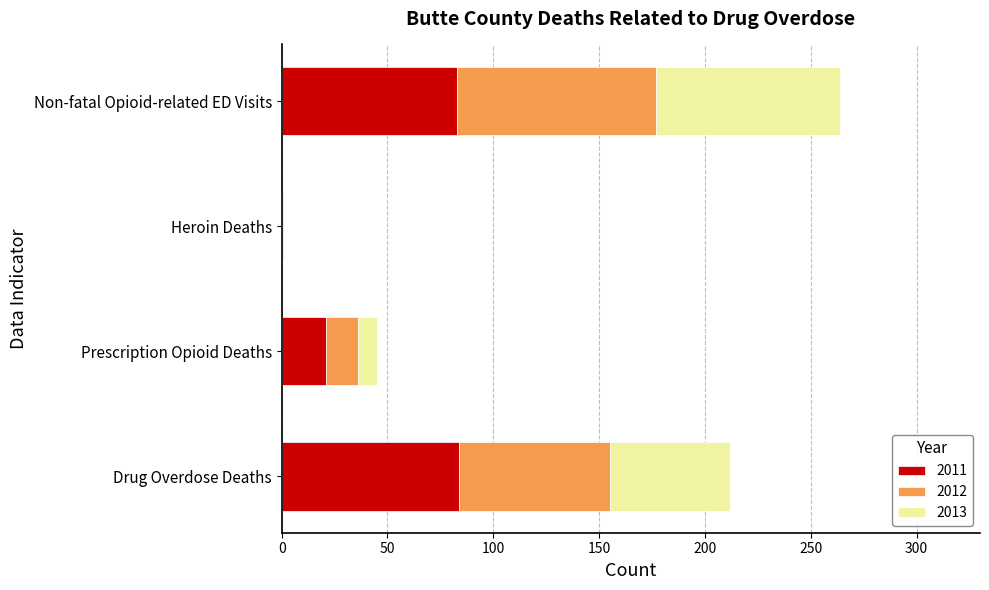

At which category is the sum across all series the highest?

Non-fatal Opioid-related ED Visits